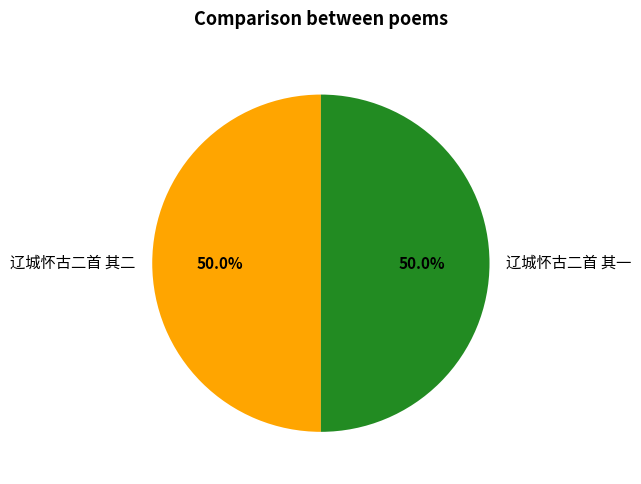

Is the sum of 辽城怀古二首 其二 and 辽城怀古二首 其一 greater than half?

Yes